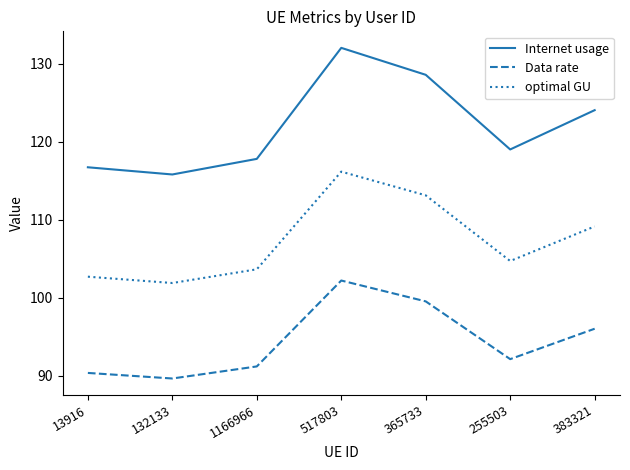

Is the value of optimal GU at 132133 greater than the value of Internet usage at 383321?

No